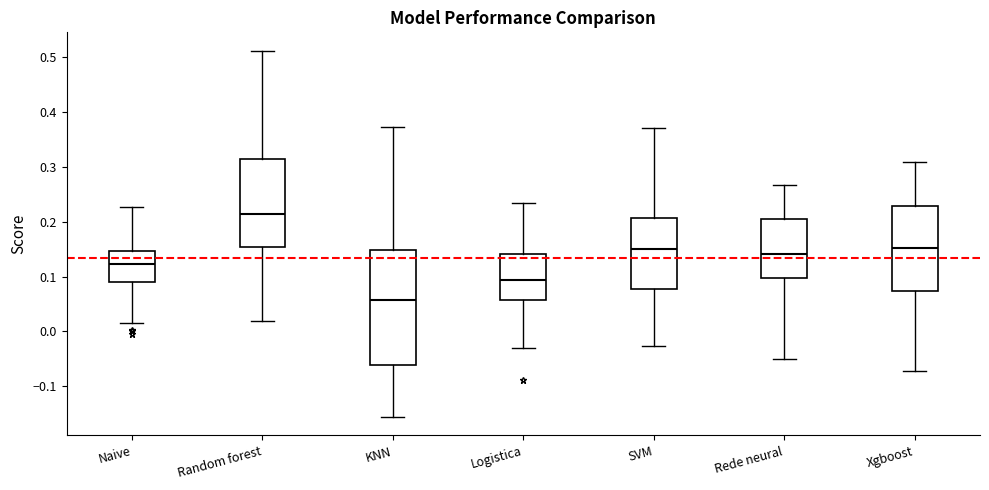

Reading left to right, read every box against the y-axis: the position of its median line, the range the box covers, and the ends of its whiskers. The values are not printed on the chart, so give them approximately, as read against the axis.

Naive: median 0.12, box 0.09 to 0.15, whiskers 0.02 to 0.23
Random forest: median 0.22, box 0.15 to 0.31, whiskers 0.02 to 0.51
KNN: median 0.06, box -0.06 to 0.15, whiskers -0.16 to 0.37
Logistica: median 0.09, box 0.06 to 0.14, whiskers -0.03 to 0.23
SVM: median 0.15, box 0.08 to 0.21, whiskers -0.03 to 0.37
Rede neural: median 0.14, box 0.10 to 0.20, whiskers -0.05 to 0.27
Xgboost: median 0.15, box 0.07 to 0.23, whiskers -0.07 to 0.31